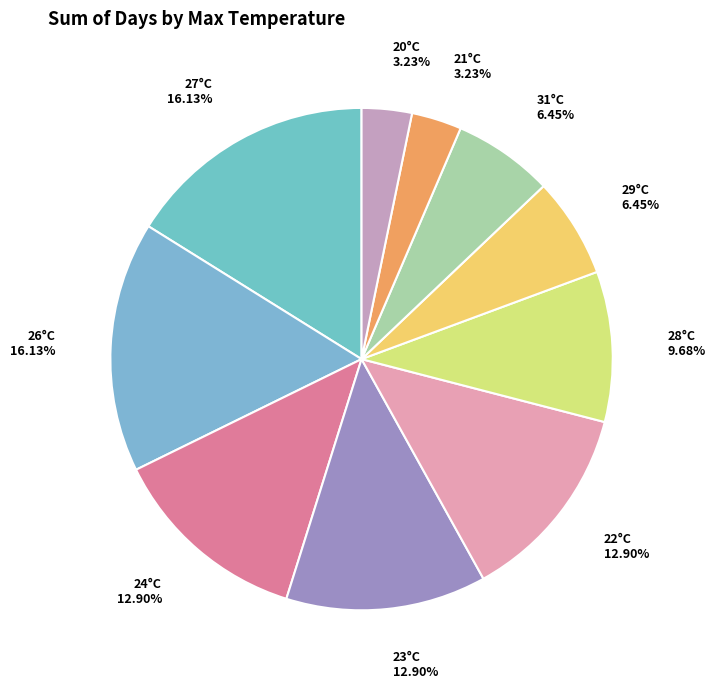

Between 24°C and 26°C, which is larger?

26°C